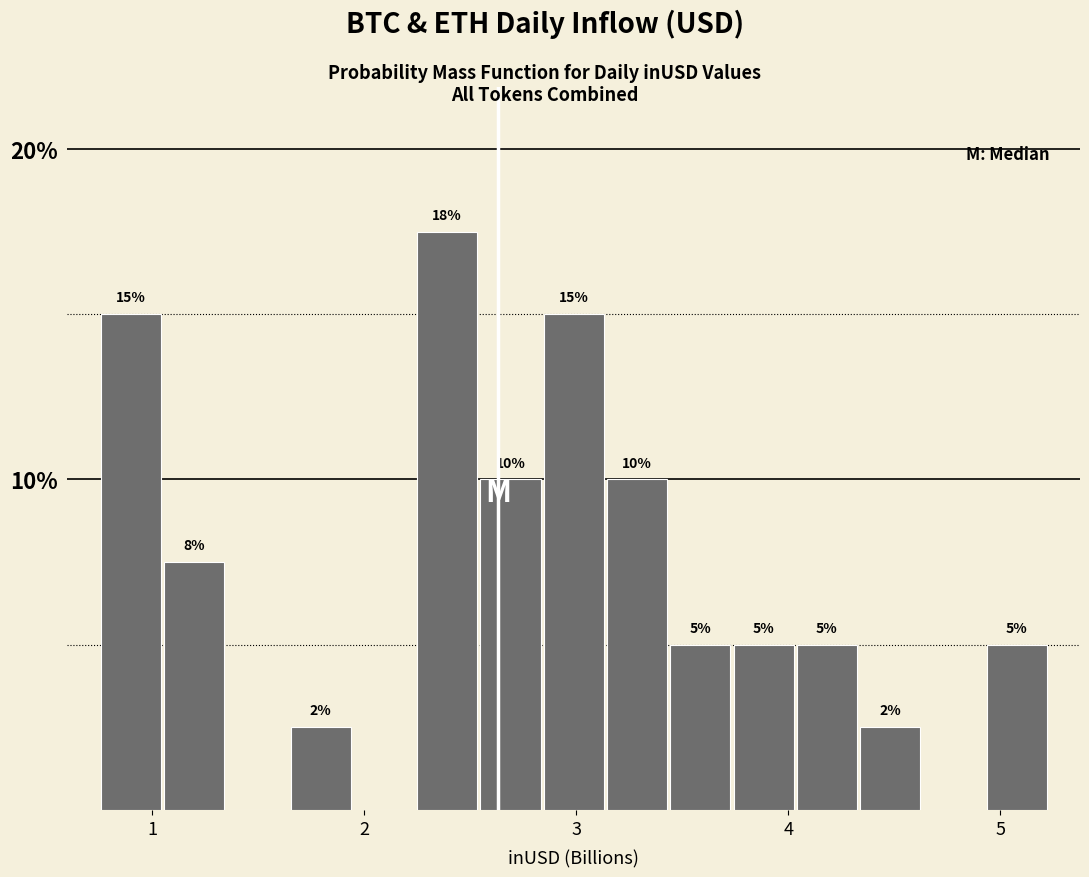

Around what value on the x-axis is the tallest bar? Give the approximate position of its centre, as read against the axis.

2.4